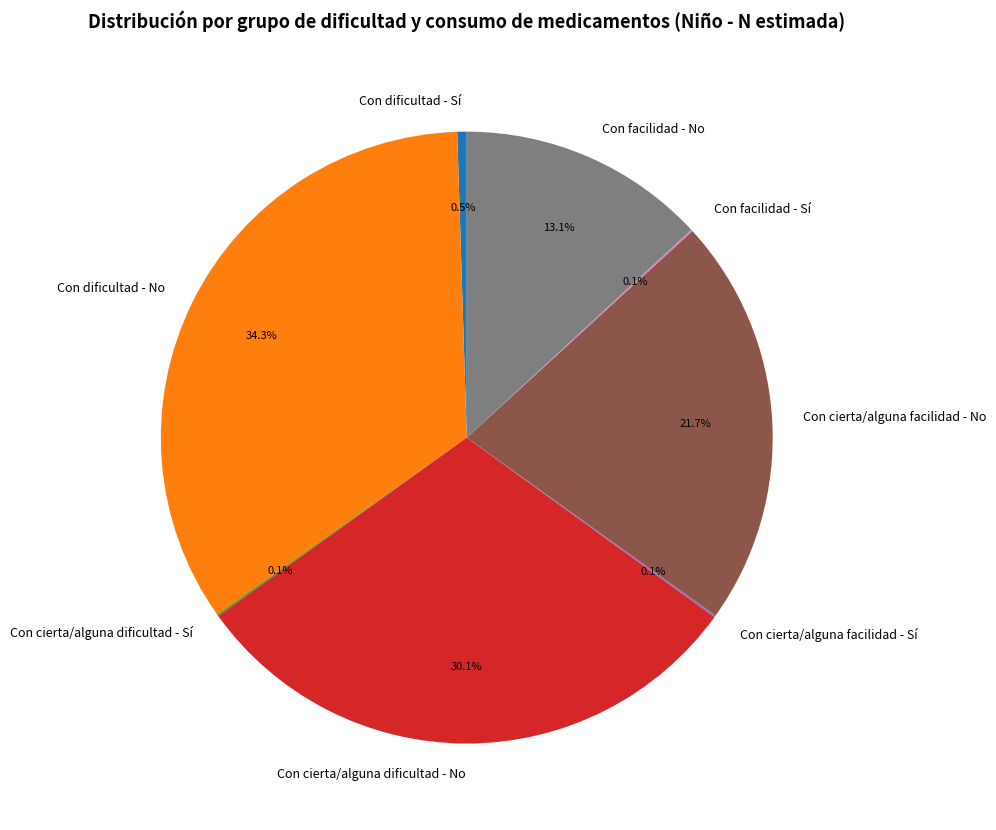

Is there a majority slice in this chart?

No